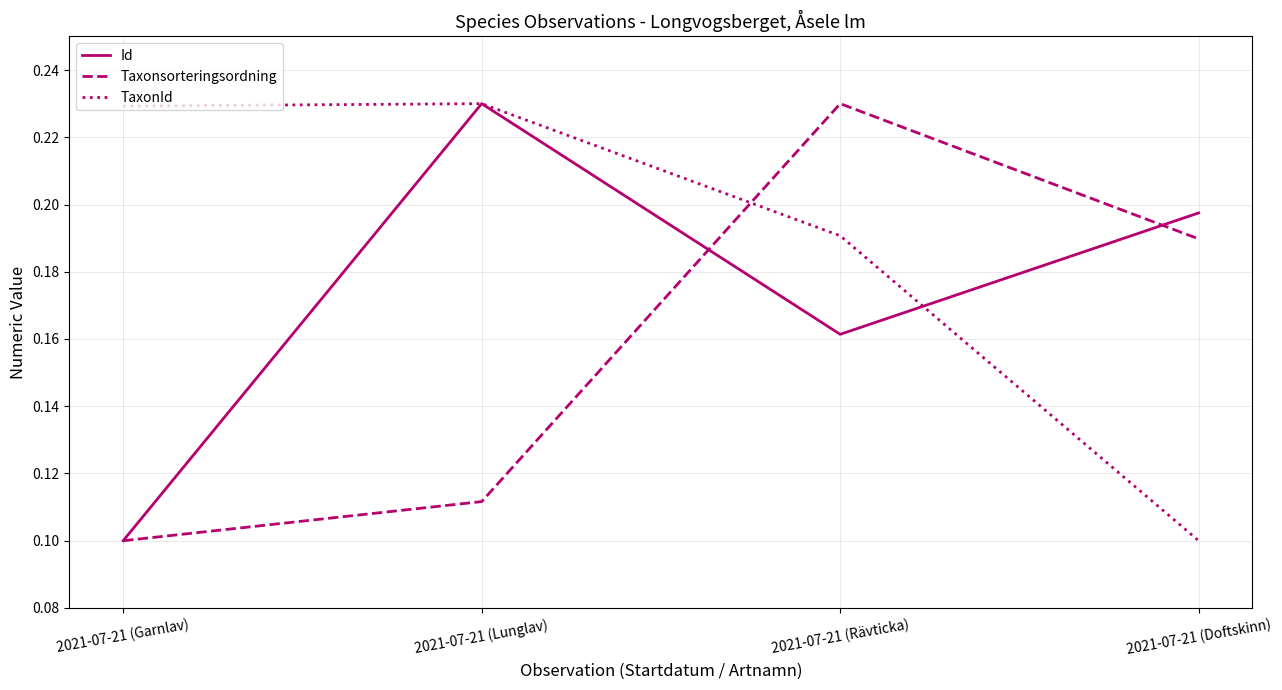

Is it true that Taxonsorteringsordning equals 0.1 at 2021-07-21 (Garnlav)?

True